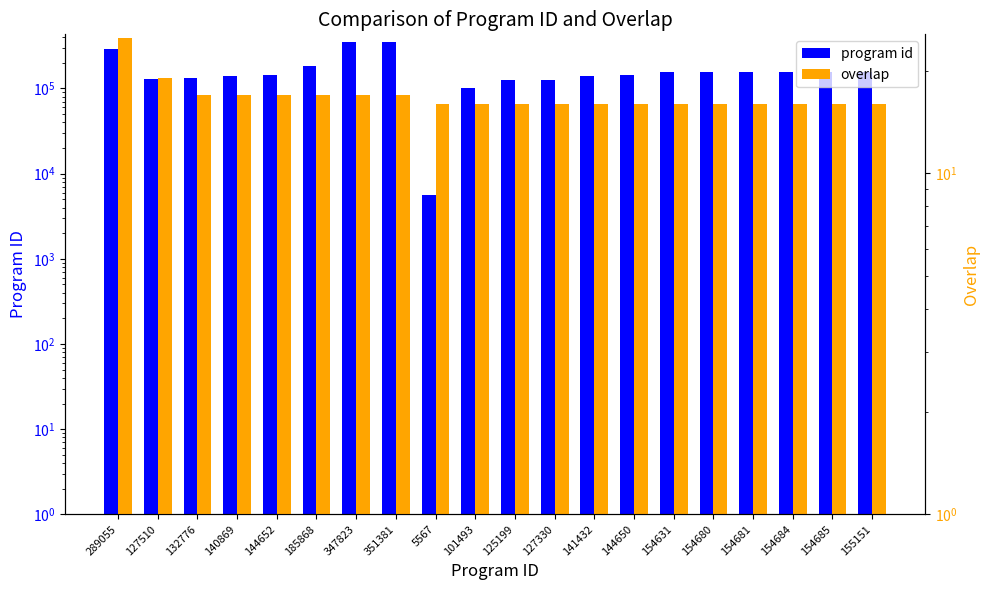

Reading left to right, list all the values displayed in this chart.

program id: 289055=289055	127510=127510	132776=132776	140869=140869	144652=144652	185868=185868	347823=347823	351381=351381	5567=5567	101493=101493	125199=125199	127330=127330	141432=141432	144650=144650	154631=154631	154680=154680	154681=154681	154684=154684	154685=154685	155151=155151
overlap: 289055=25	127510=19	132776=17	140869=17	144652=17	185868=17	347823=17	351381=17	5567=16	101493=16	125199=16	127330=16	141432=16	144650=16	154631=16	154680=16	154681=16	154684=16	154685=16	155151=16